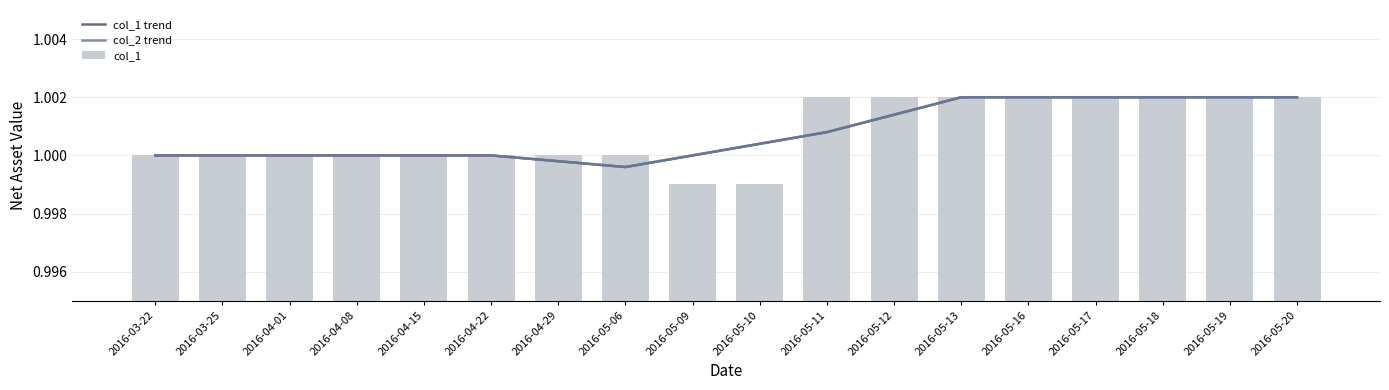

What is the sum of all col_1 values?

18.0